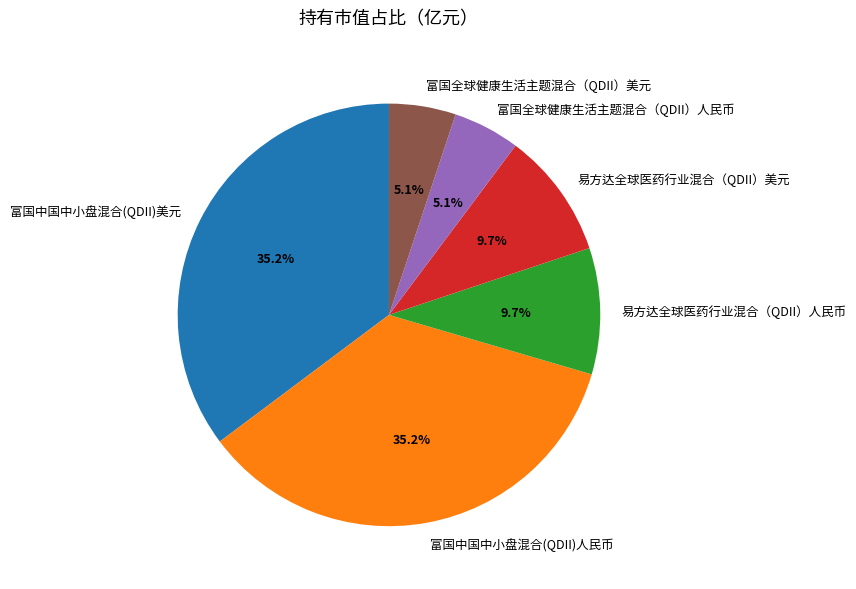

Between 富国全球健康生活主题混合（QDII）人民币 and 富国中国中小盘混合(QDII)美元, which is larger?

富国中国中小盘混合(QDII)美元